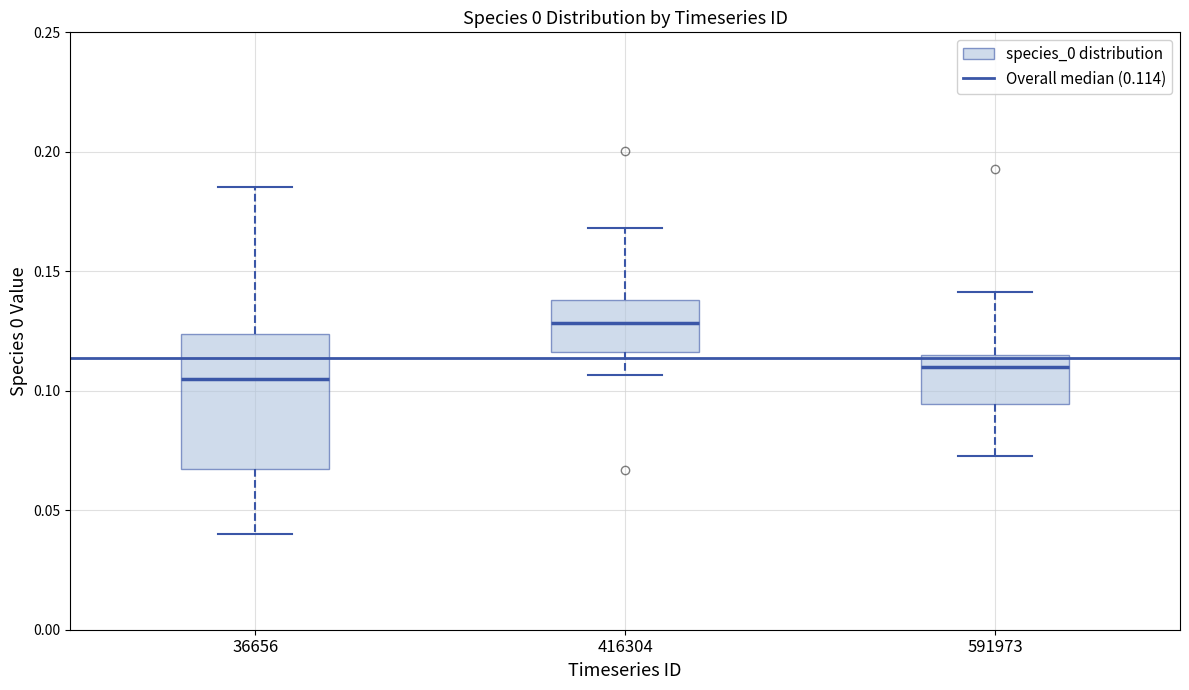

Reading left to right, read every box against the y-axis: the position of its median line, the range the box covers, and the ends of its whiskers. The values are not printed on the chart, so give them approximately, as read against the axis.

36656: median 0.105, box 0.065 to 0.125, whiskers 0.040 to 0.185
416304: median 0.130, box 0.115 to 0.140, whiskers 0.105 to 0.170
591973: median 0.110, box 0.095 to 0.115, whiskers 0.075 to 0.140